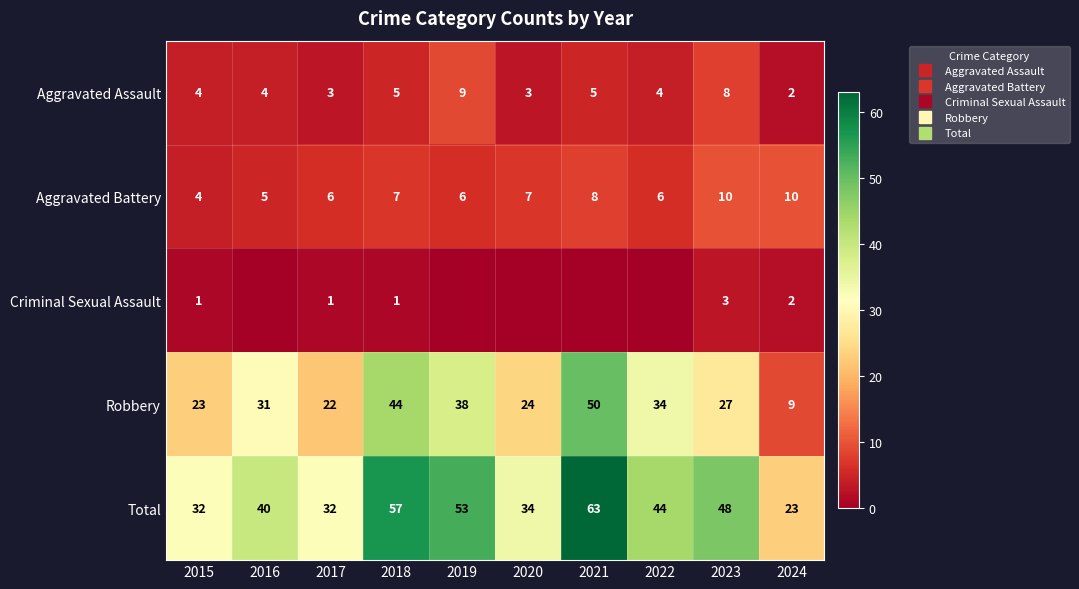

List the series in order of their peak value, highest first.

Total, Robbery, Aggravated Battery, Aggravated Assault, Criminal Sexual Assault